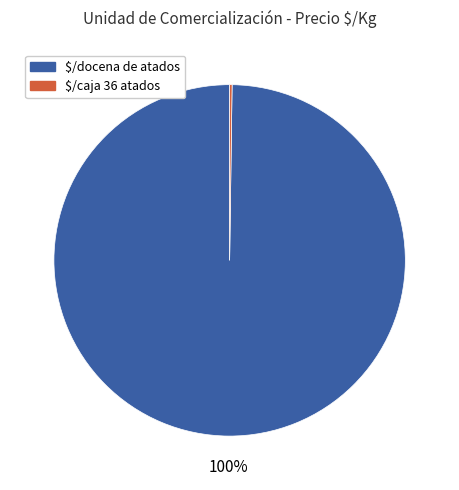

To the nearest percent, what portion does $/docena de atados represent?

100%